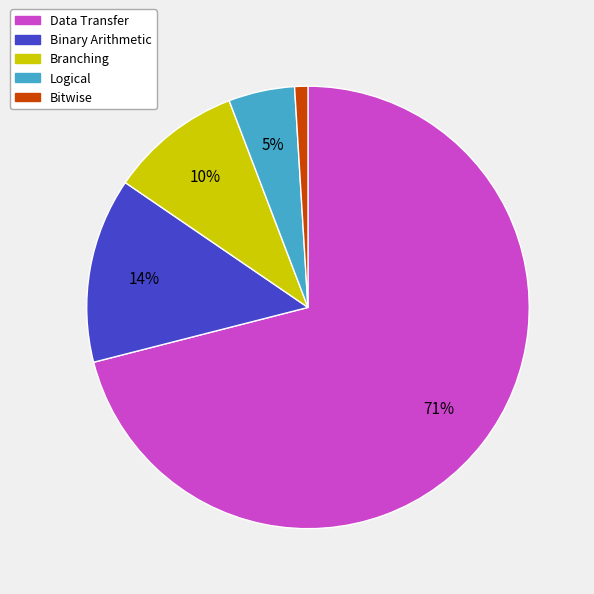

Rank the categories by value from lowest to highest.

Bitwise, Logical, Branching, Binary Arithmetic, Data Transfer